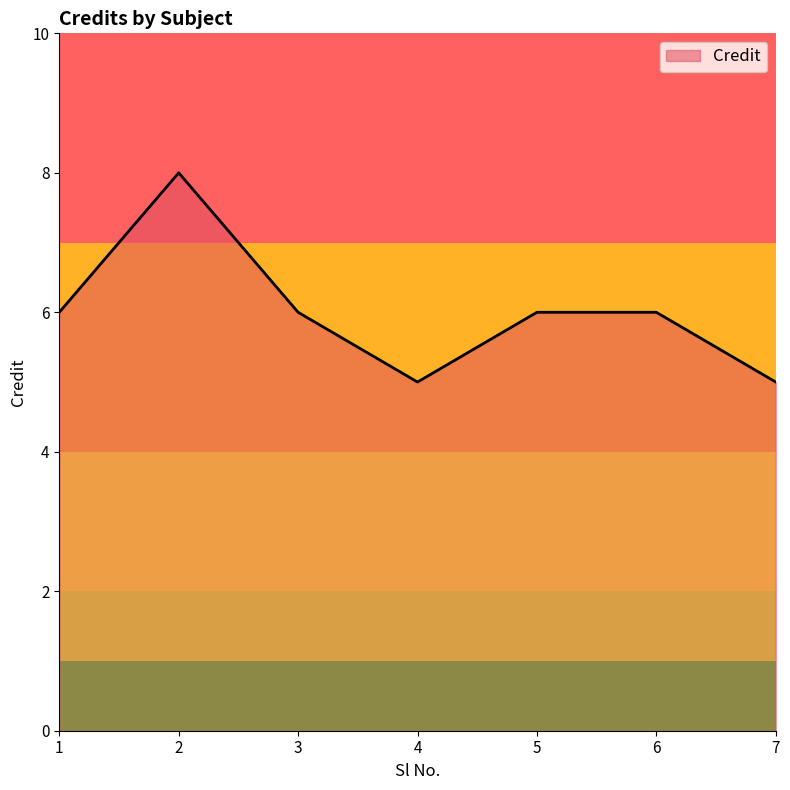

Count the number of categories in the chart.

7